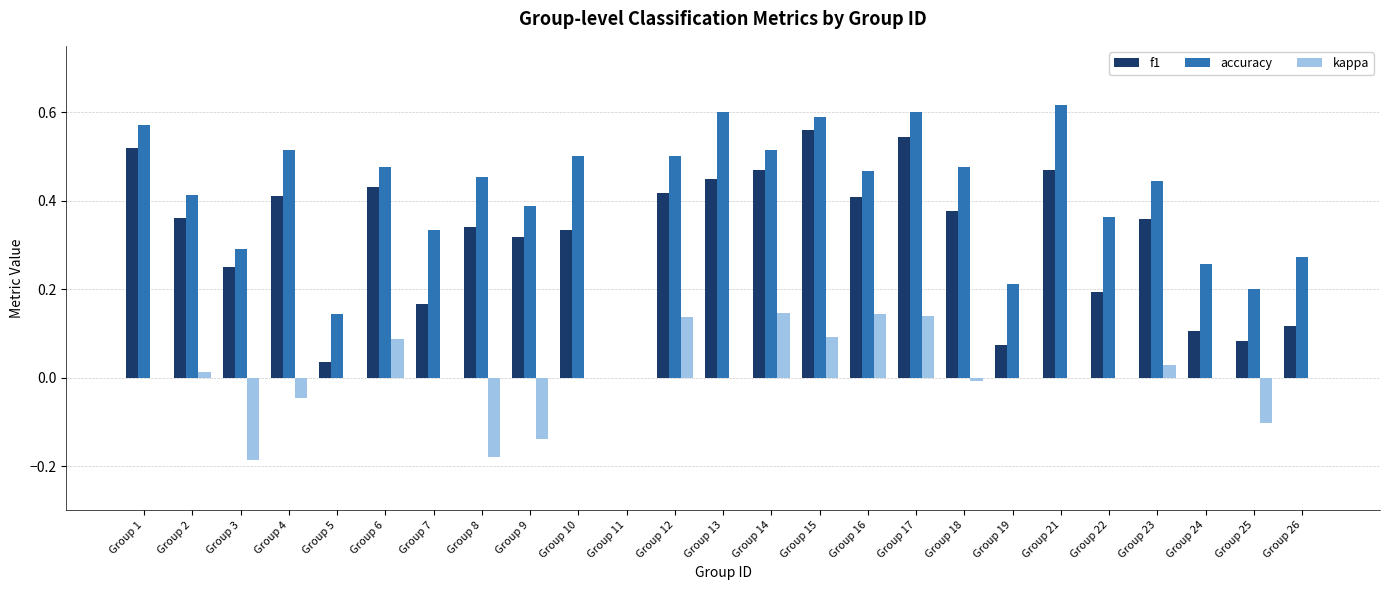

What is the sum of the accuracy values at Group 15 and Group 1?

1.2